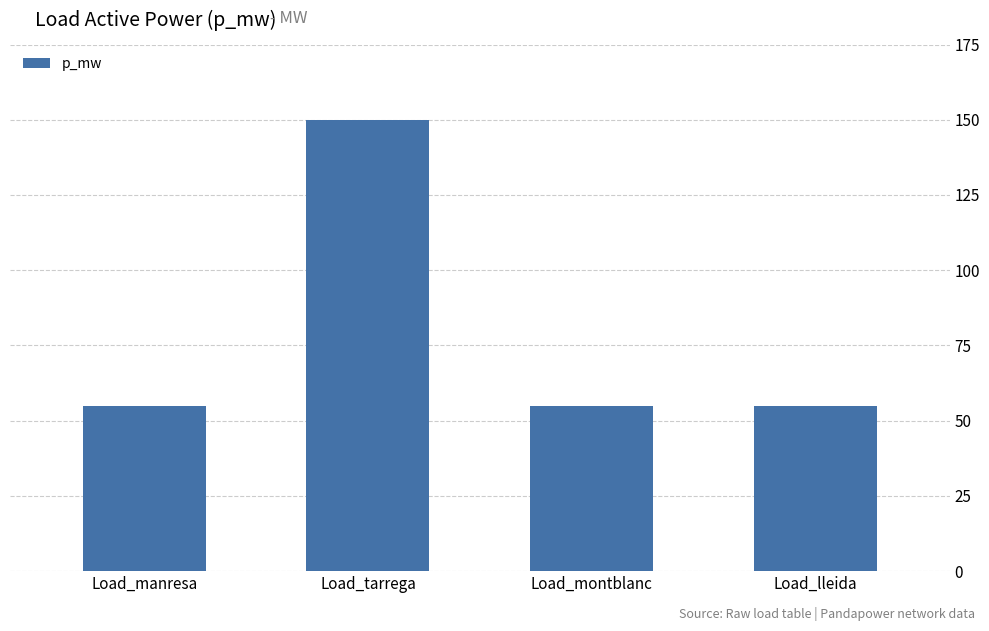

What is the maximum value shown in the chart?

150